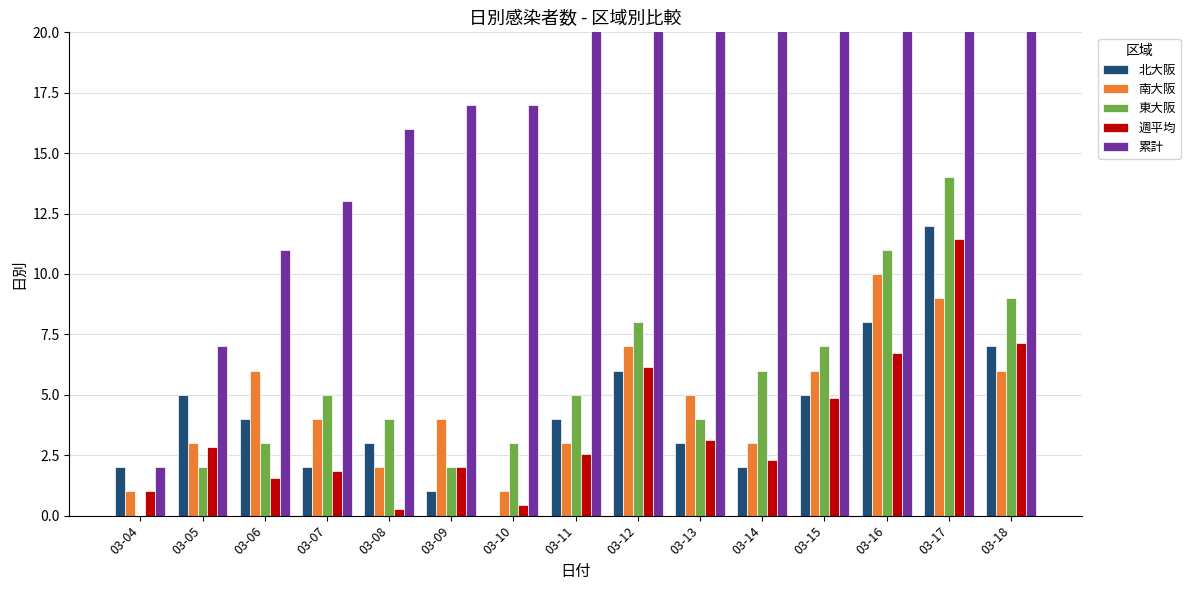

Reading left to right, what are all the values shown in this chart?

北大阪: 2.0	5.0	4.0	2.0	3.0	1.0	0.0	4.0	6.0	3.0	2.0	5.0	8.0	12.0	7.0
南大阪: 1.0	3.0	6.0	4.0	2.0	4.0	1.0	3.0	7.0	5.0	3.0	6.0	10.0	9.0	6.0
東大阪: 0.0	2.0	3.0	5.0	4.0	2.0	3.0	5.0	8.0	4.0	6.0	7.0	11.0	14.0	9.0
週平均: 1.0	2.9	1.6	1.9	0.3	2.0	0.4	2.6	6.1	3.1	2.3	4.9	6.7	11.4	7.1
累計: 2.0	7.0	11.0	13.0	16.0	17.0	17.0	21.0	27.0	30.0	32.0	37.0	45.0	57.0	64.0